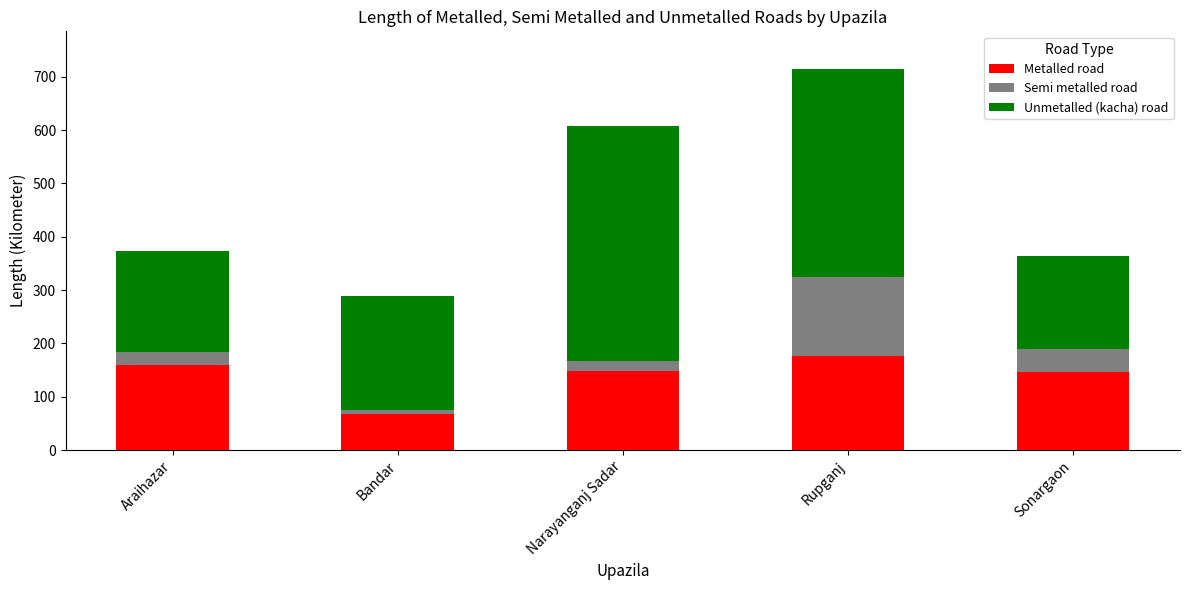

What are all the series names shown in the legend?

Metalled road, Semi metalled road, Unmetalled (kacha) road